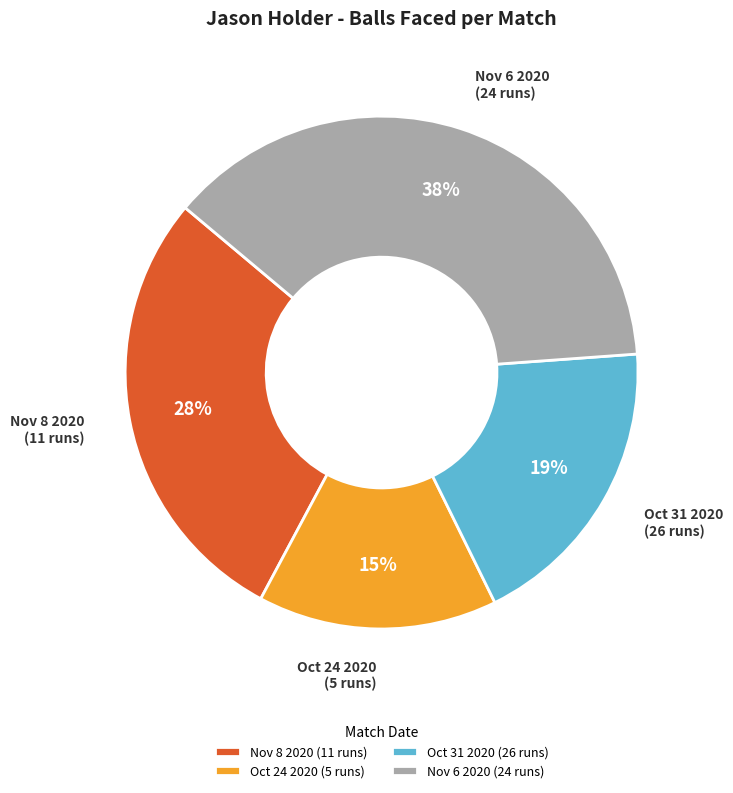

Which category has the biggest portion of the pie?

Nov 6 2020 (24 runs)